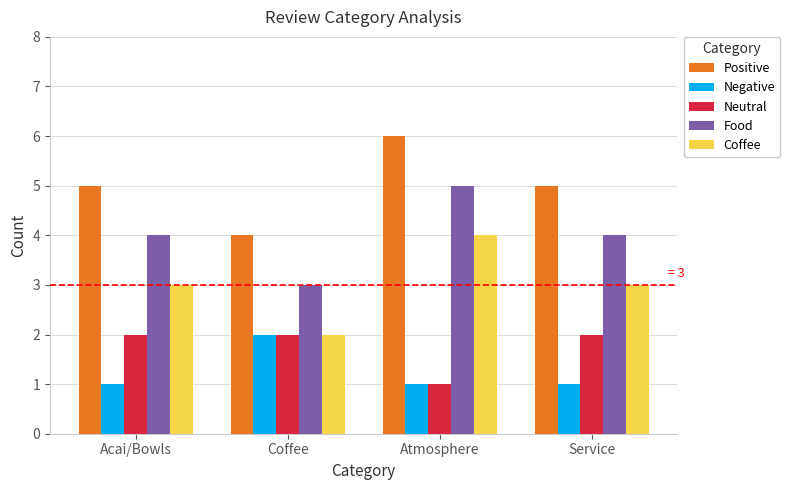

Reading left to right, extract all data points from this chart.

Positive: Acai/Bowls=5	Coffee=4	Atmosphere=6	Service=5
Negative: Acai/Bowls=1	Coffee=2	Atmosphere=1	Service=1
Neutral: Acai/Bowls=2	Coffee=2	Atmosphere=1	Service=2
Food: Acai/Bowls=4	Coffee=3	Atmosphere=5	Service=4
Coffee: Acai/Bowls=3	Coffee=2	Atmosphere=4	Service=3